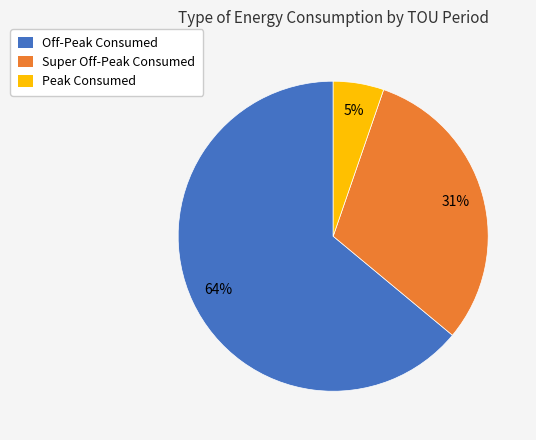

Rank the categories by value from lowest to highest.

Peak Consumed, Super Off-Peak Consumed, Off-Peak Consumed